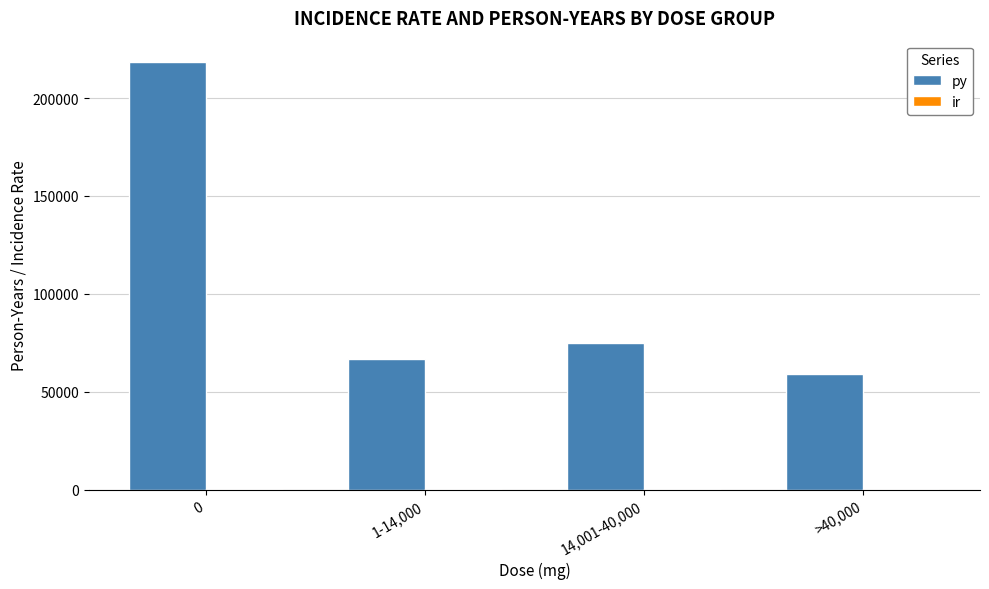

Where is py nearest to the value 138857?

14,001-40,000